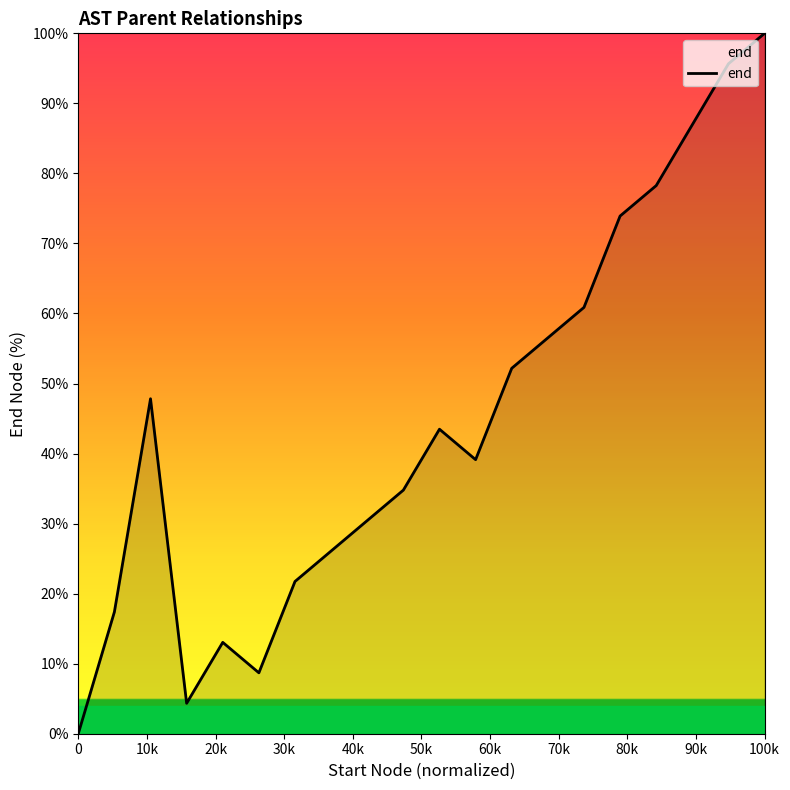

What is the greatest value displayed?

100.0